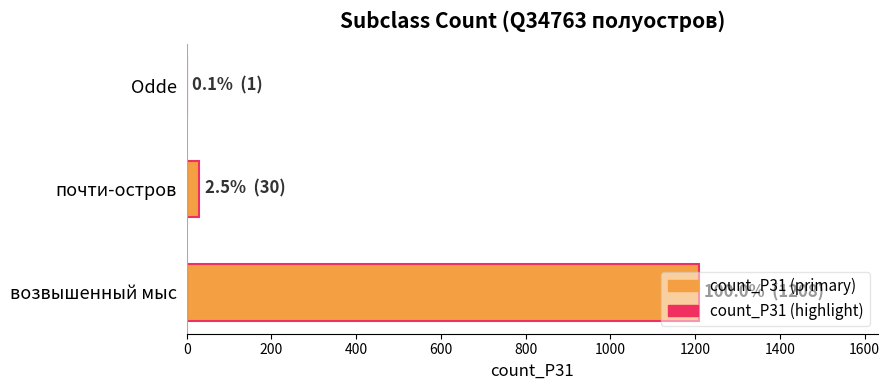

What is the greatest value displayed?

1208